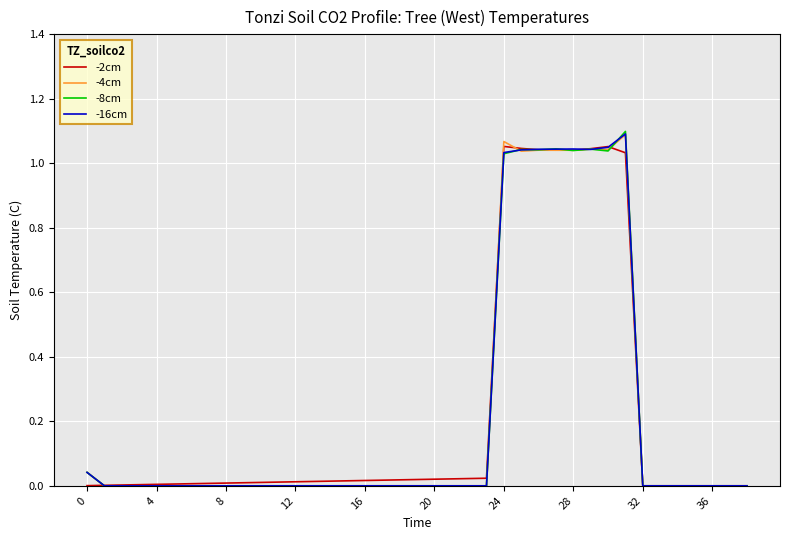

Which series has the largest range (max minus min)?

-8cm